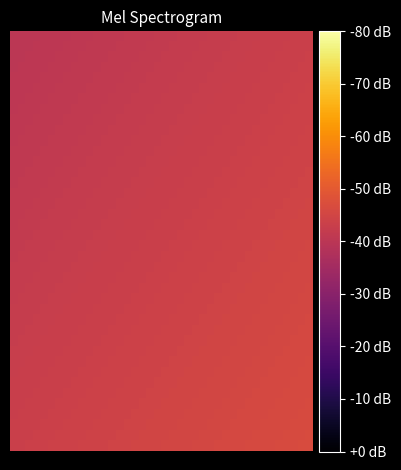

At which category is the sum across all series the highest?

39